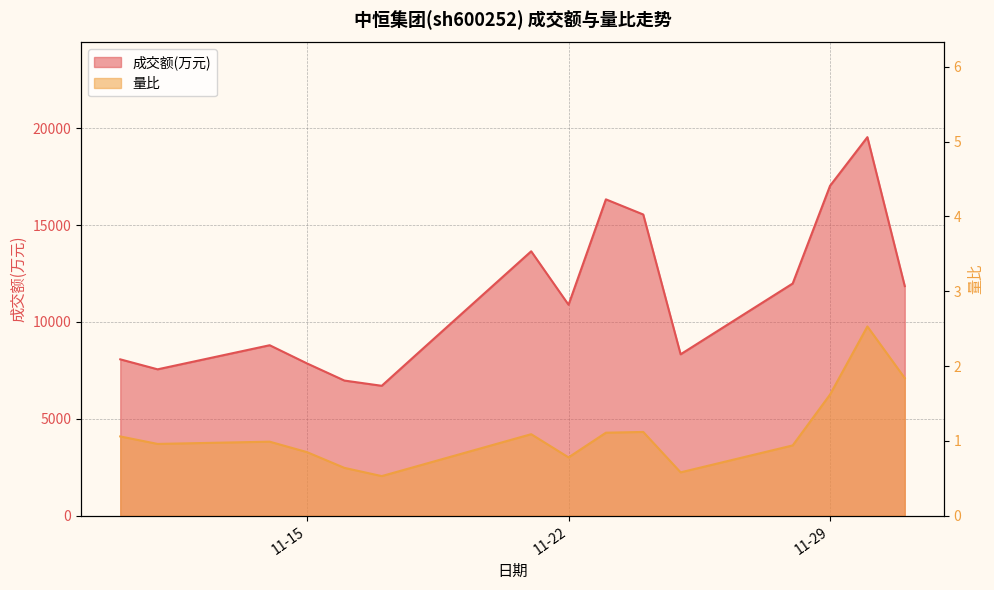

Which has a higher value, 2022-11-21 or 2022-11-29?

2022-11-29